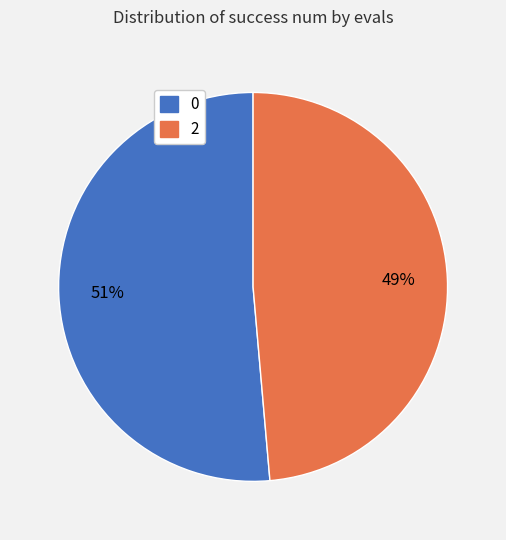

How many segments does this pie chart have?

2